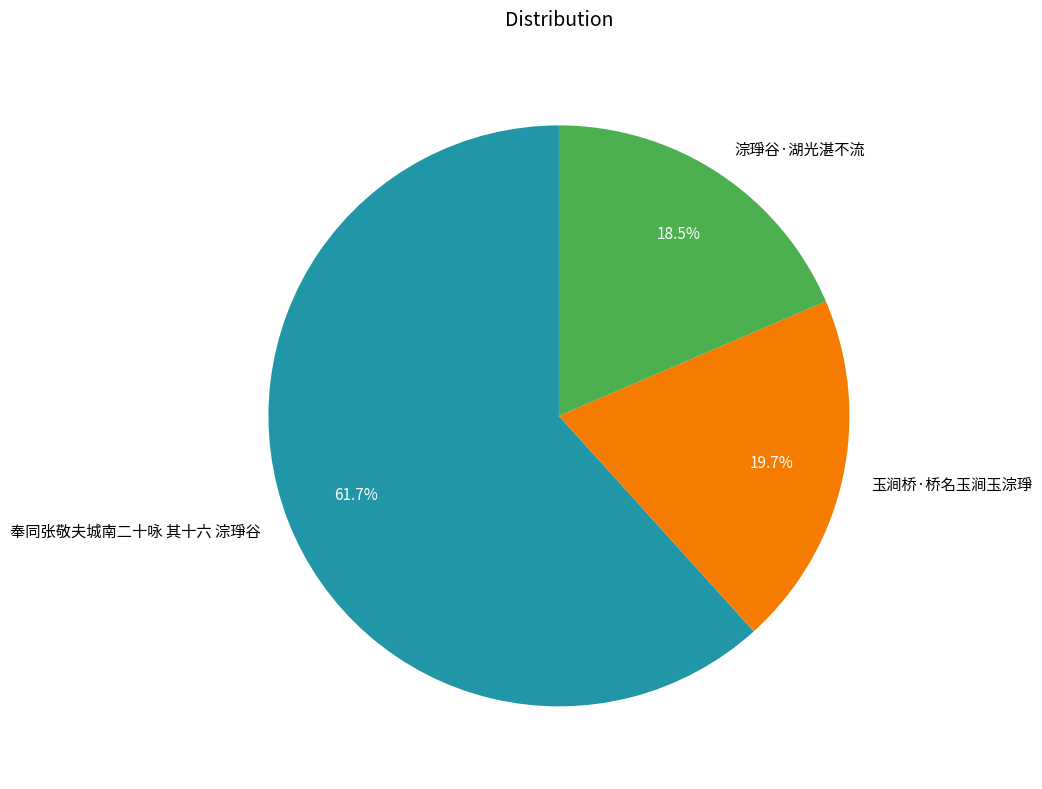

Rank the categories by value from lowest to highest.

淙琤谷·湖光湛不流, 玉涧桥·桥名玉涧玉淙琤, 奉同张敬夫城南二十咏 其十六 淙琤谷